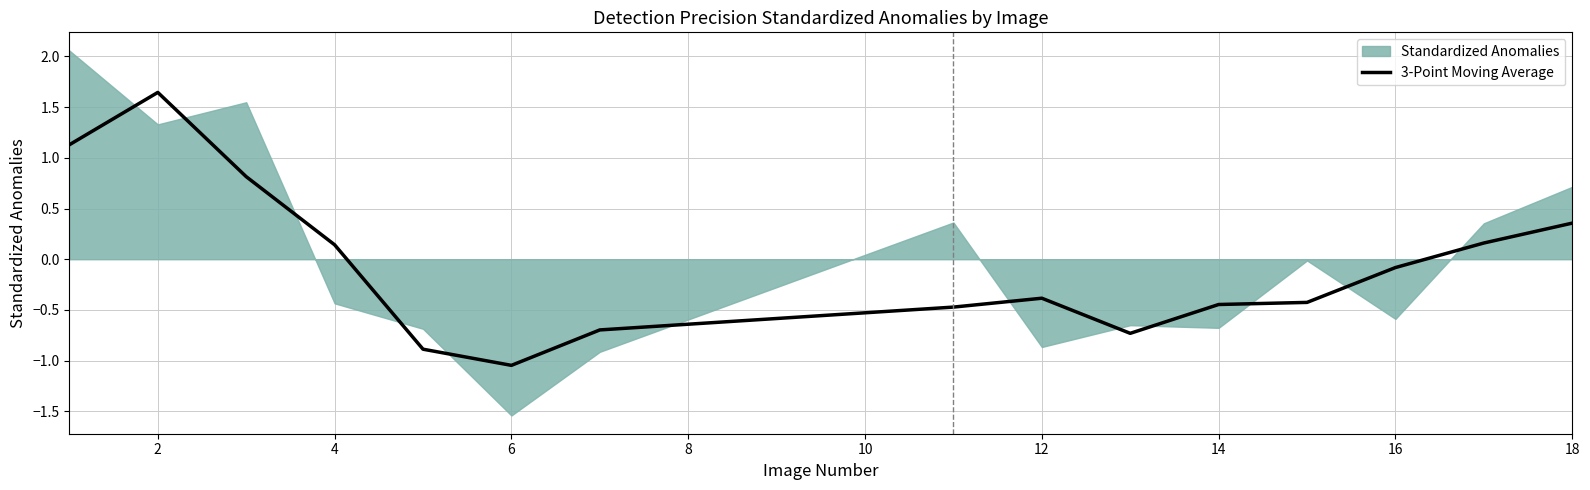

Is it true that the value at 14 is -0.1?

False